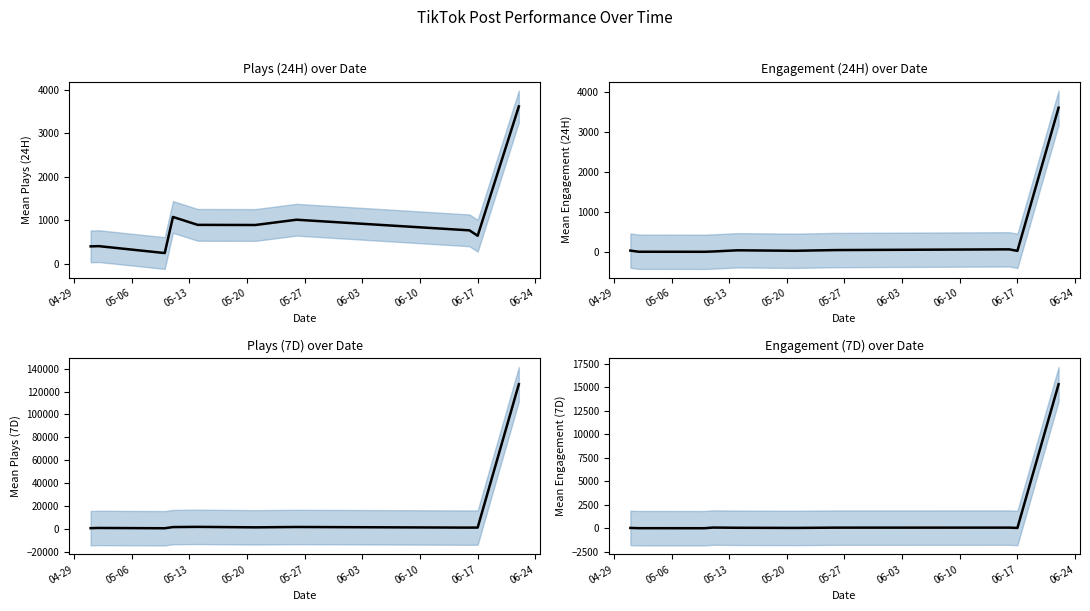

Where is Engagement (7D) nearest to the value 7675?

05-20